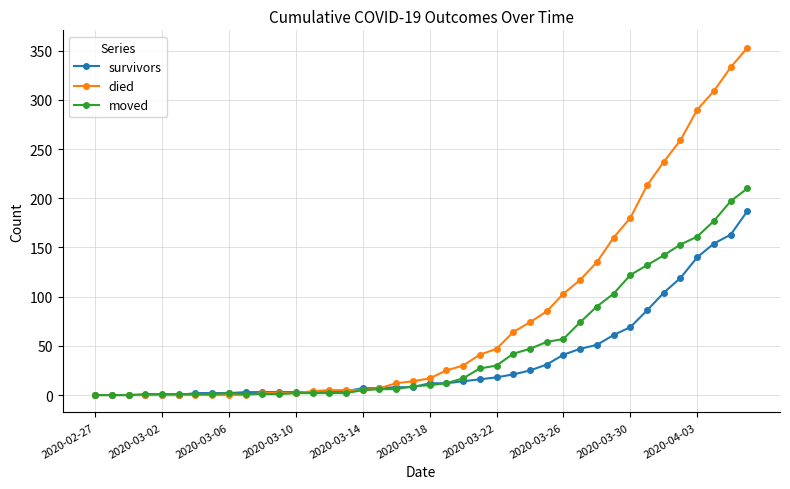

List the series in order of their overall mean, lowest first.

survivors, moved, died